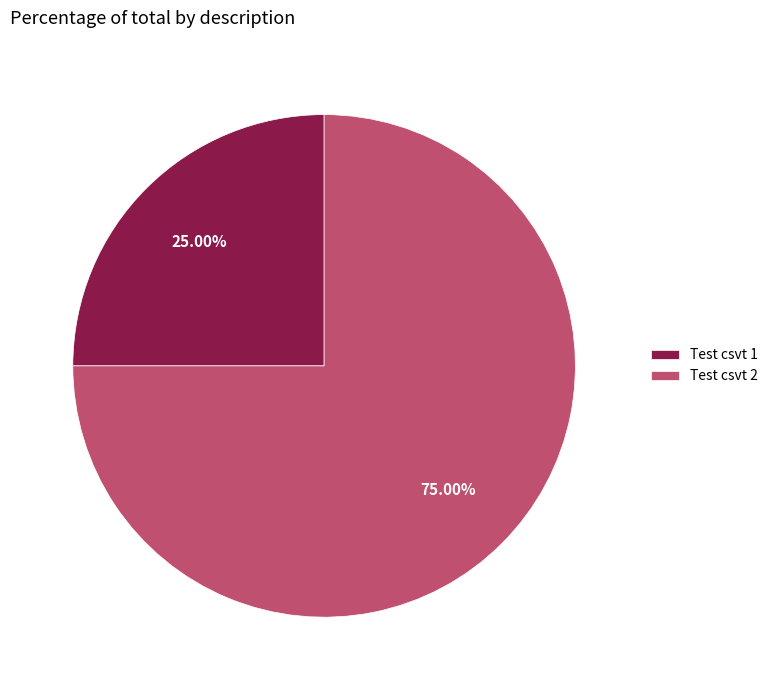

Which slice is the smallest?

Test csvt 1